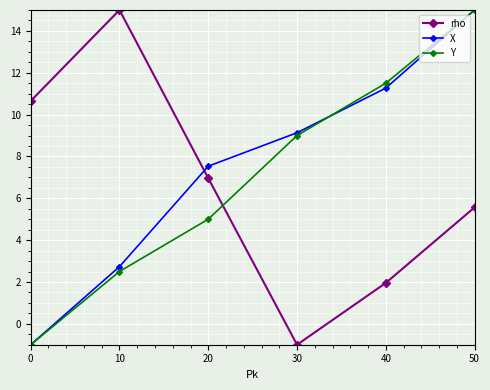

Does the chart display data point markers on the line(s)?

Yes